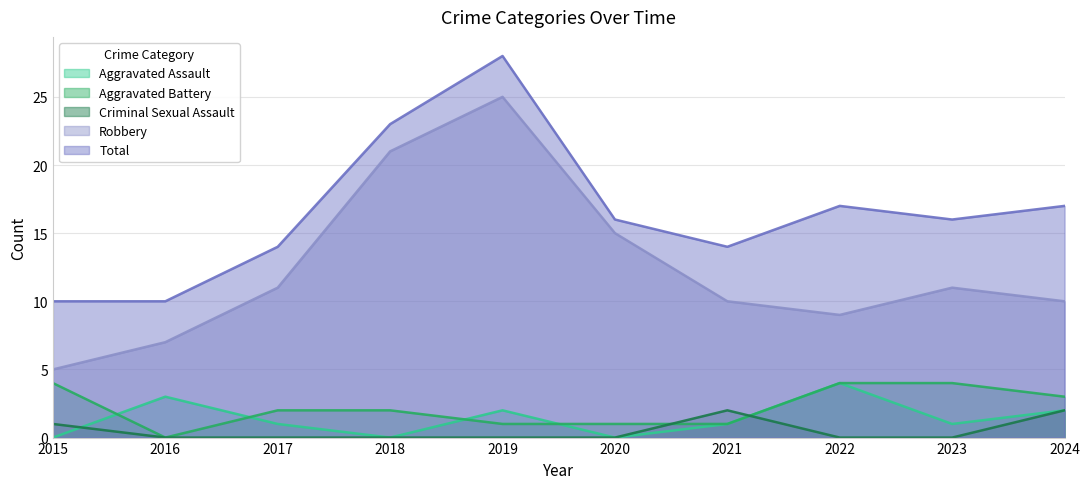

What are all the series names shown in the legend?

Aggravated Assault, Aggravated Battery, Criminal Sexual Assault, Robbery, Total